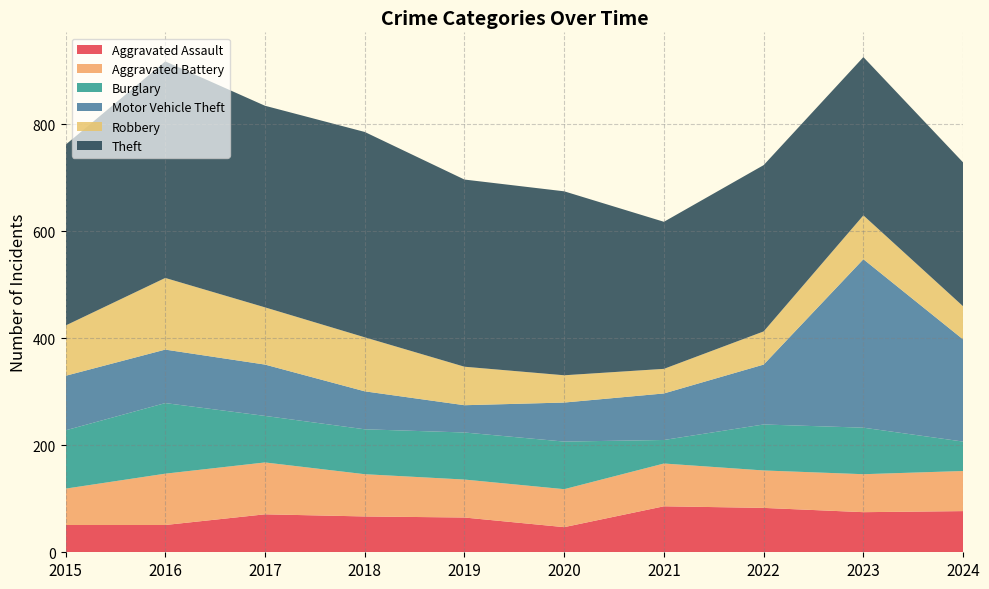

Reading left to right, extract all data points from this chart.

Aggravated Assault: 2015=51	2016=51	2017=71	2018=67	2019=65	2020=47	2021=86	2022=83	2023=75	2024=77
Aggravated Battery: 2015=68	2016=96	2017=97	2018=79	2019=71	2020=71	2021=80	2022=70	2023=71	2024=75
Burglary: 2015=109	2016=132	2017=87	2018=84	2019=88	2020=89	2021=44	2022=86	2023=87	2024=55
Motor Vehicle Theft: 2015=102	2016=100	2017=96	2018=71	2019=51	2020=73	2021=87	2022=112	2023=315	2024=191
Robbery: 2015=94	2016=134	2017=107	2018=101	2019=72	2020=51	2021=46	2022=62	2023=82	2024=62
Theft: 2015=338	2016=405	2017=377	2018=384	2019=350	2020=344	2021=275	2022=311	2023=296	2024=269